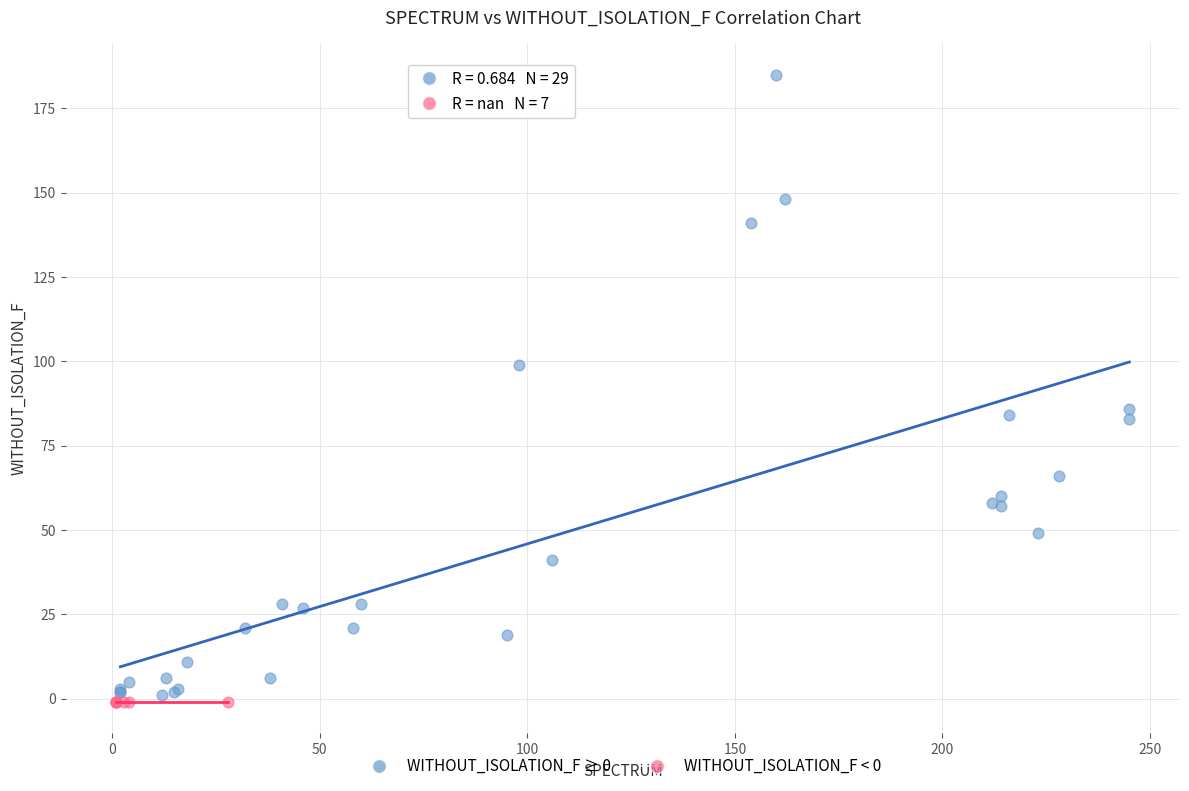

Which series contains the highest Y value?

WITHOUT_ISOLATION_F ≥ 0